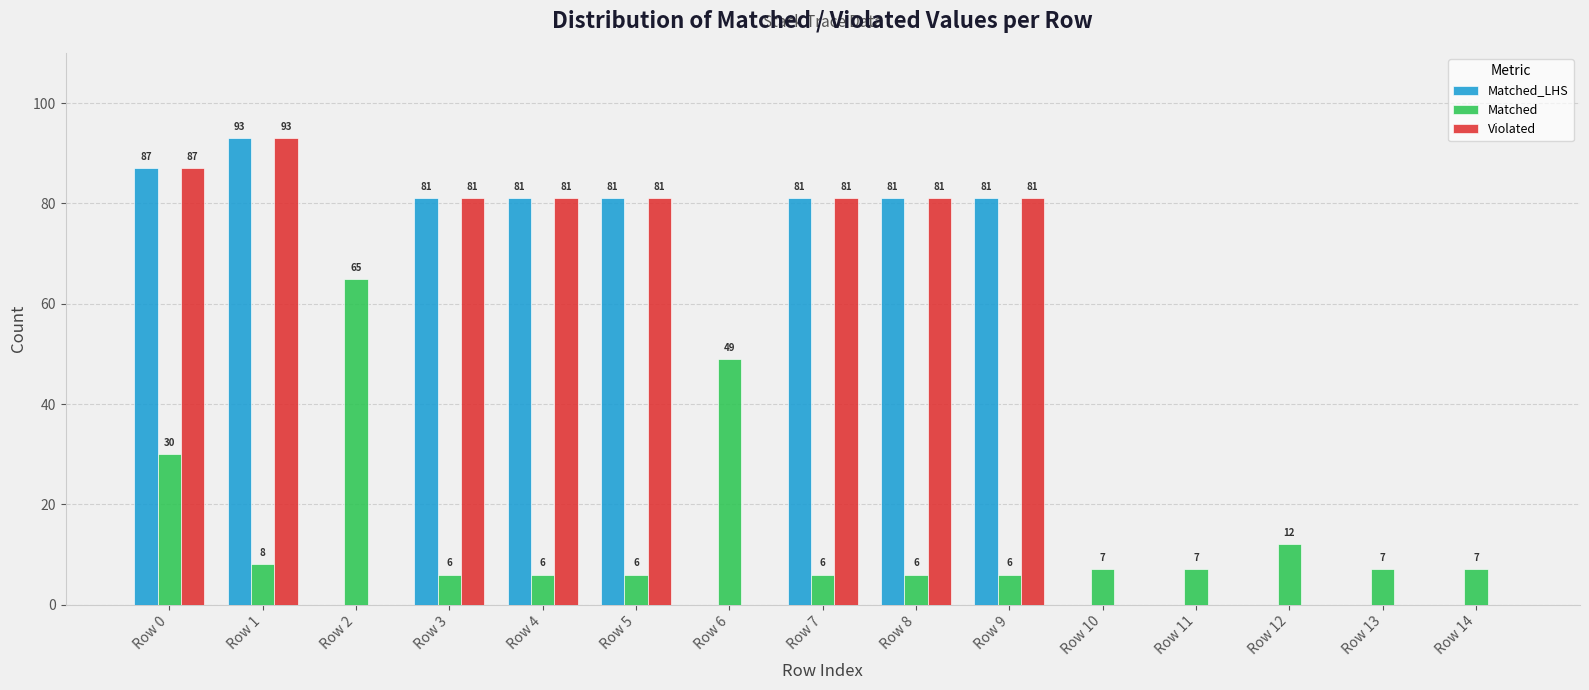

At which label is Matched closest to 35?

Row 0